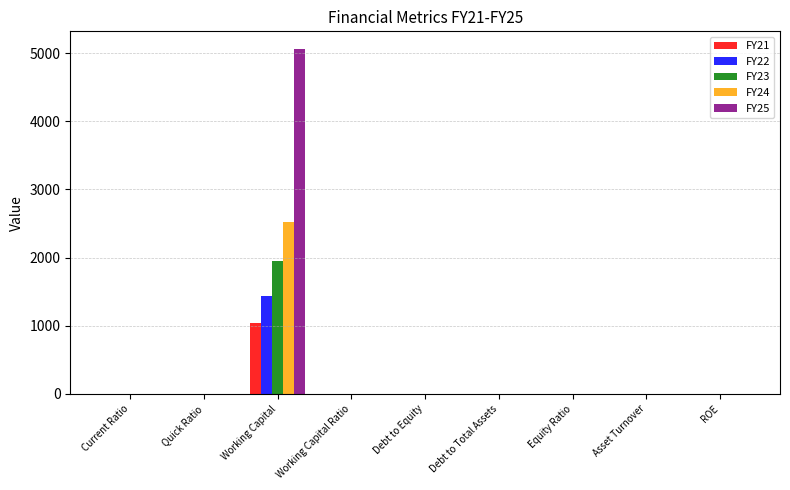

Which series has the largest total across all categories?

FY25